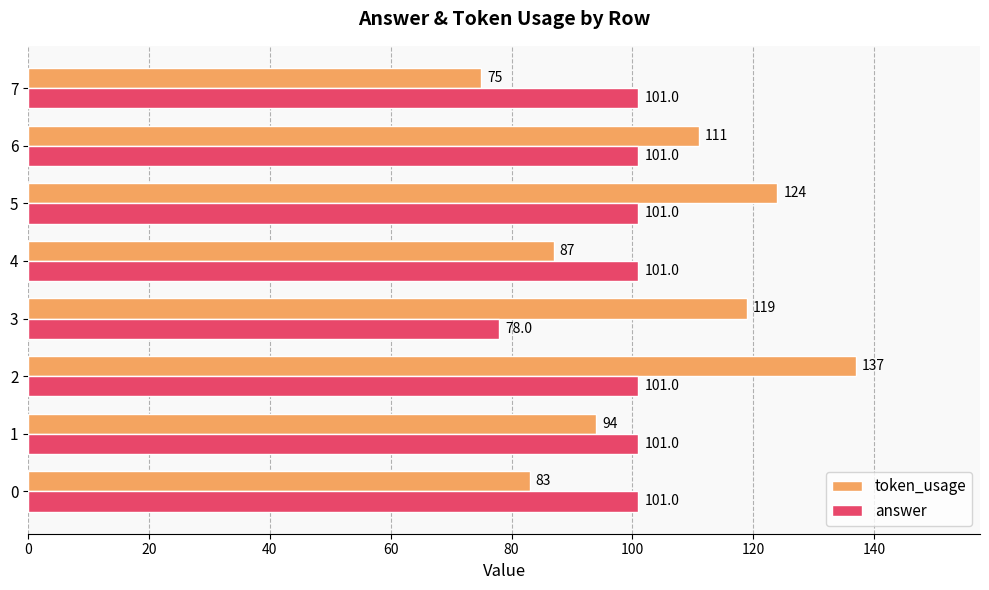

What value does the token_usage series have at 2, to the nearest 5?

135